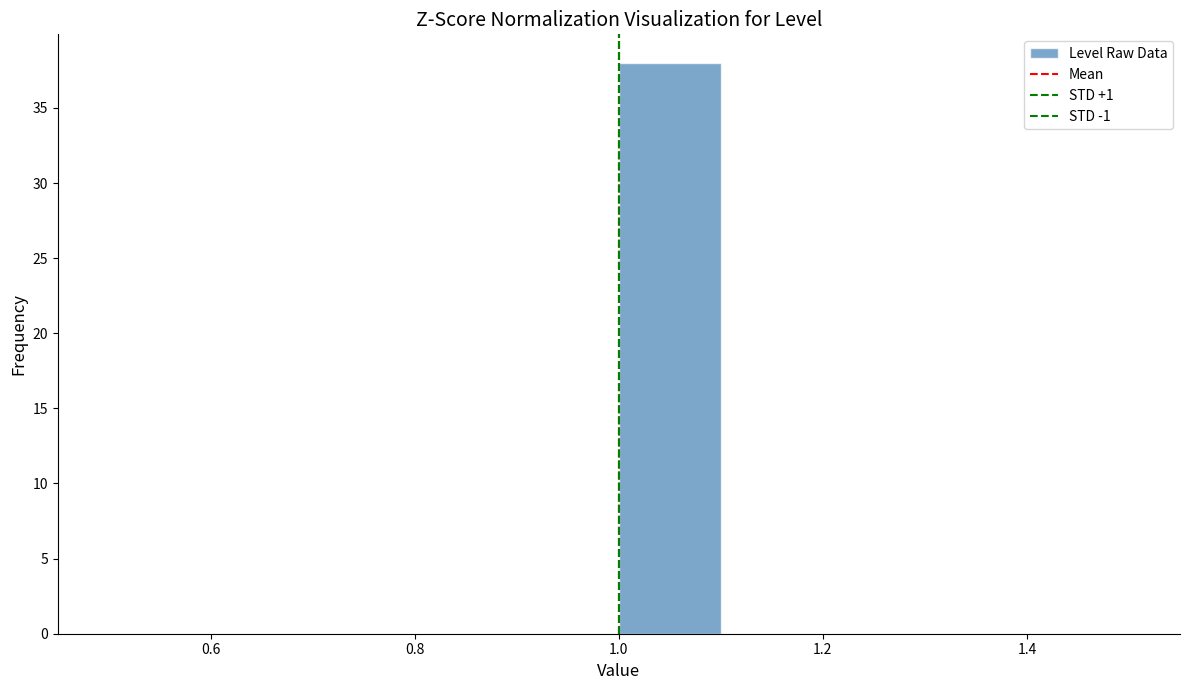

What is the height of the bar covering 1.0 to 1.1 on the x-axis? The values are not printed on the chart, so give them approximately, as read against the axis.

38